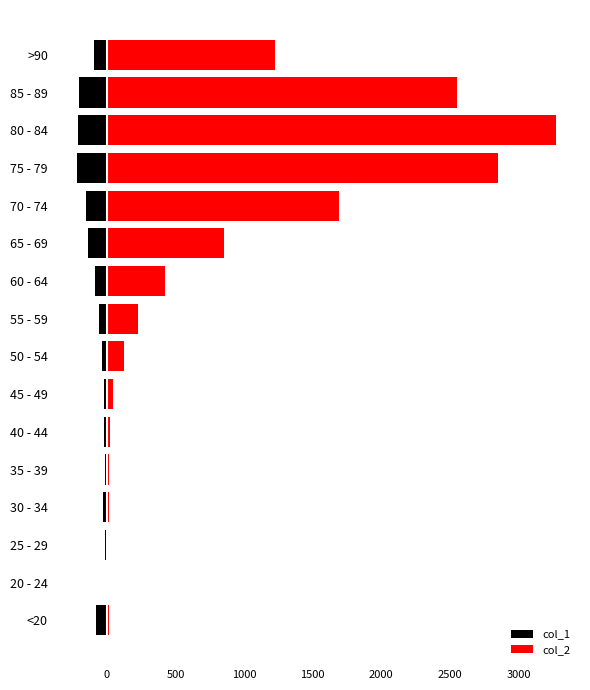

What is the smallest value displayed?

-220